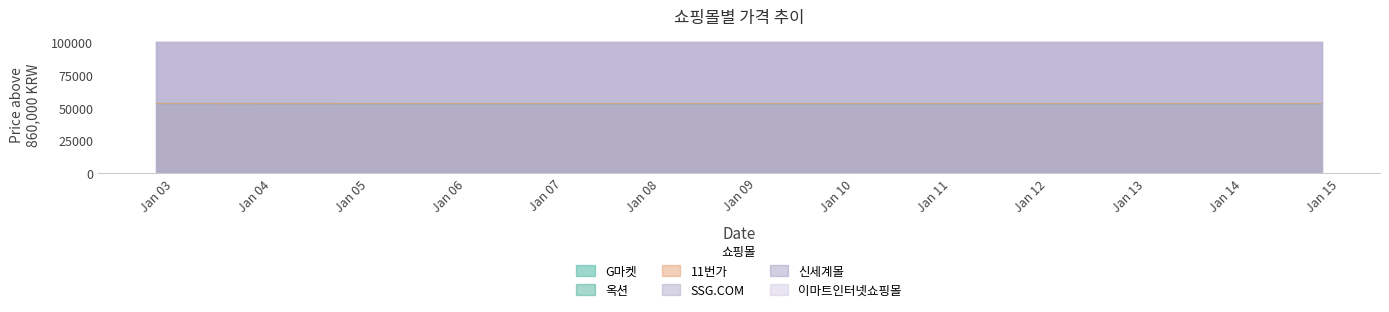

What value does the 옥션 series have at Jan 10, to the nearest 10?

53090